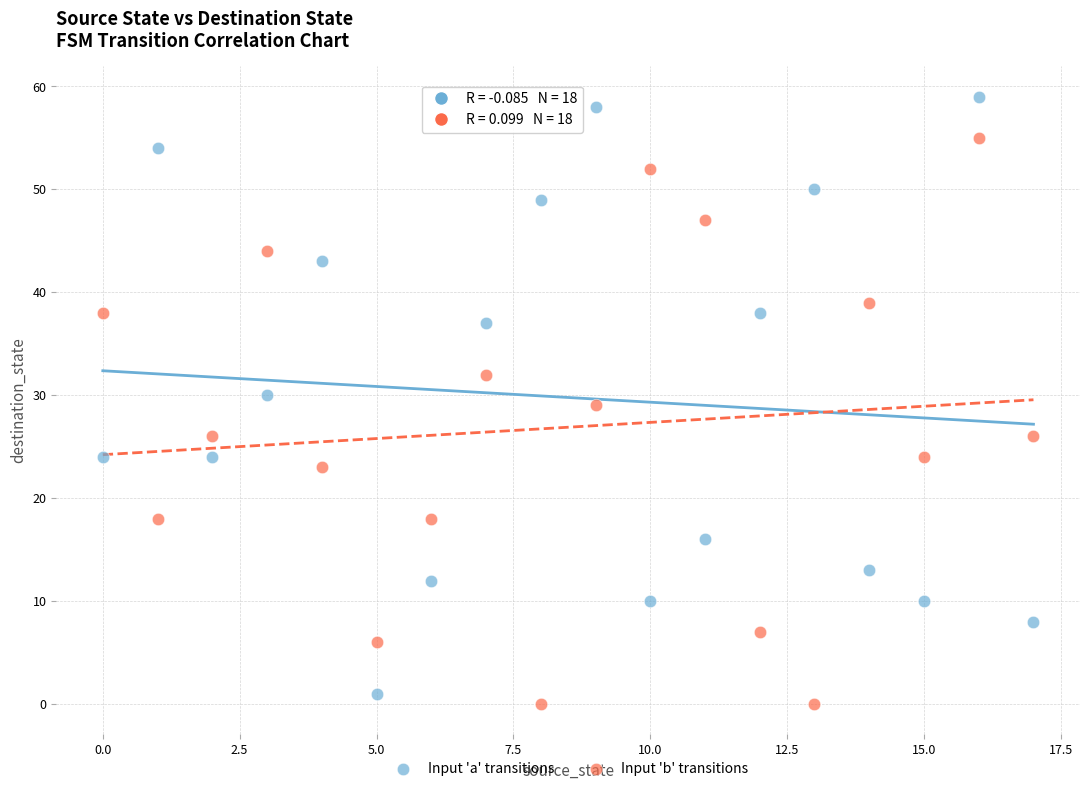

Across all data points, what is the range of Y values (max minus min)?

59